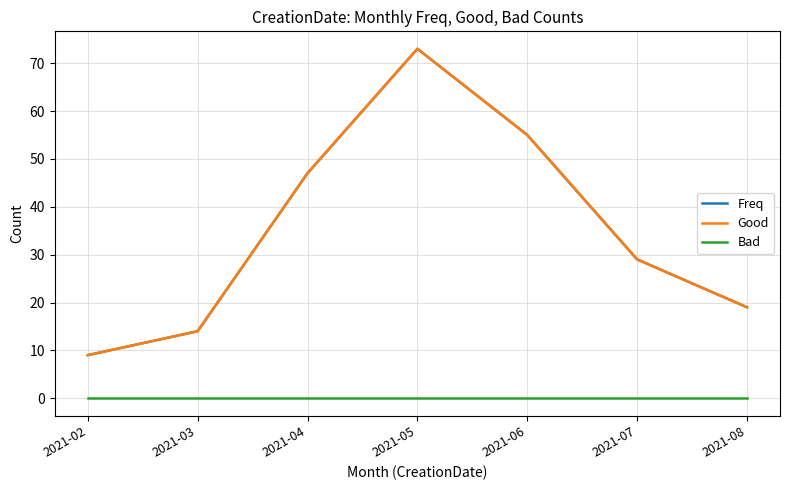

Which has a higher value, 2021-06 or 2021-03?

2021-06